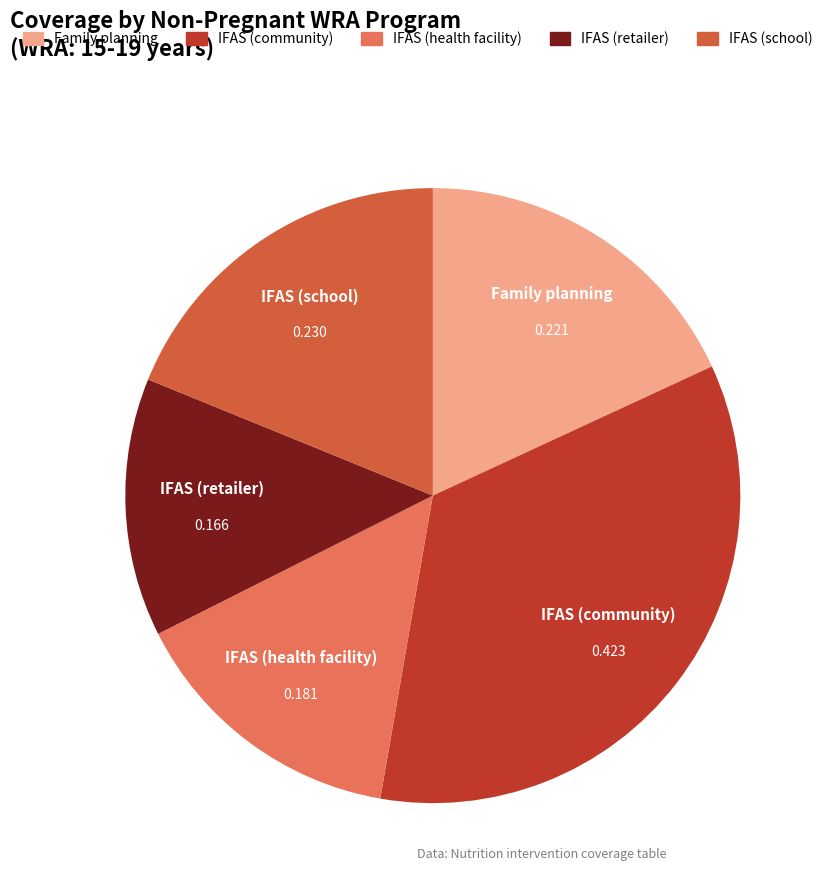

Count the number of slices in the pie.

5